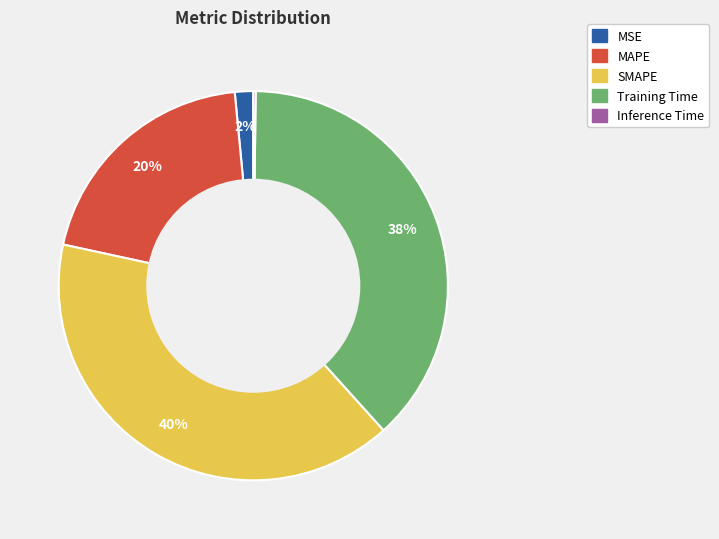

Which has a higher value, MAPE or MSE?

MAPE